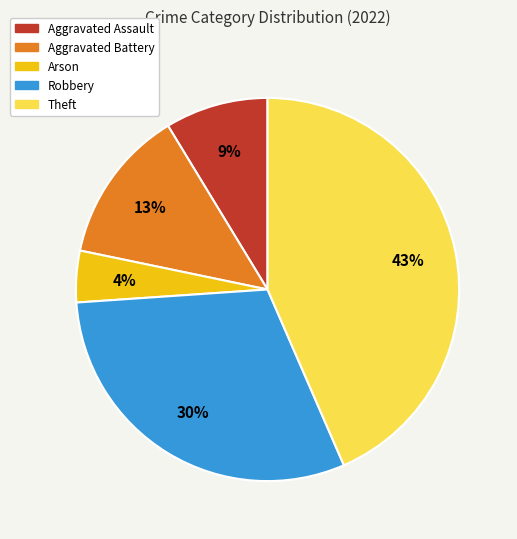

Is Aggravated Assault the majority of the pie?

No